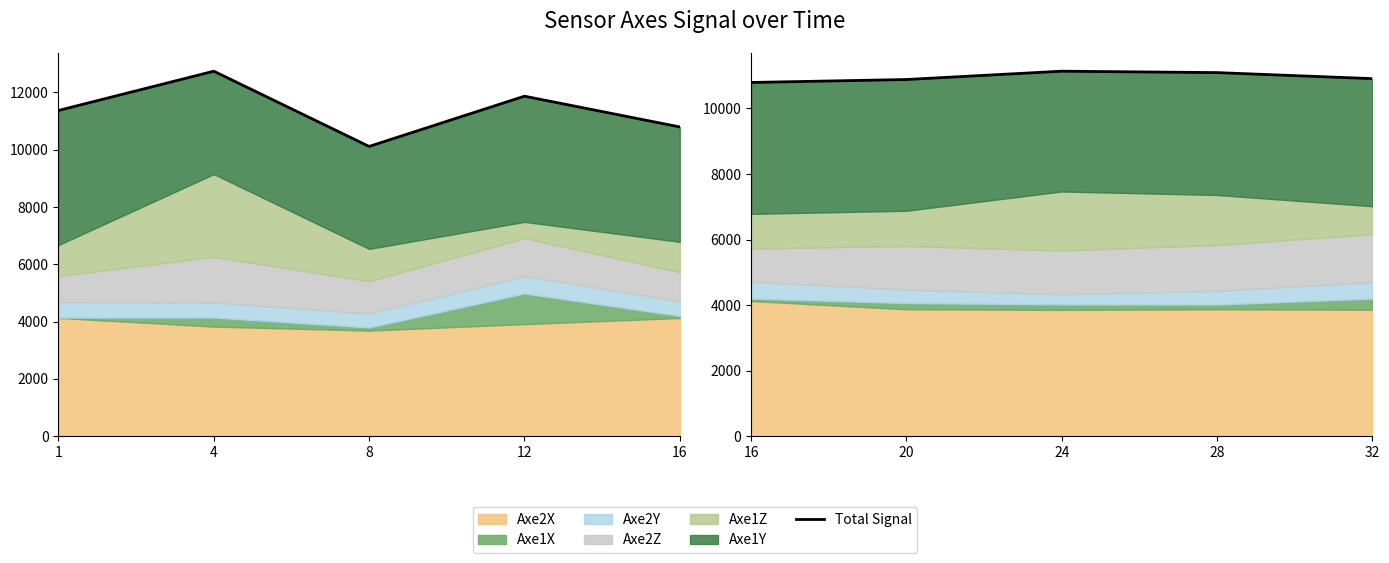

The chart shows a value of 10792 at 16. True or false?

True